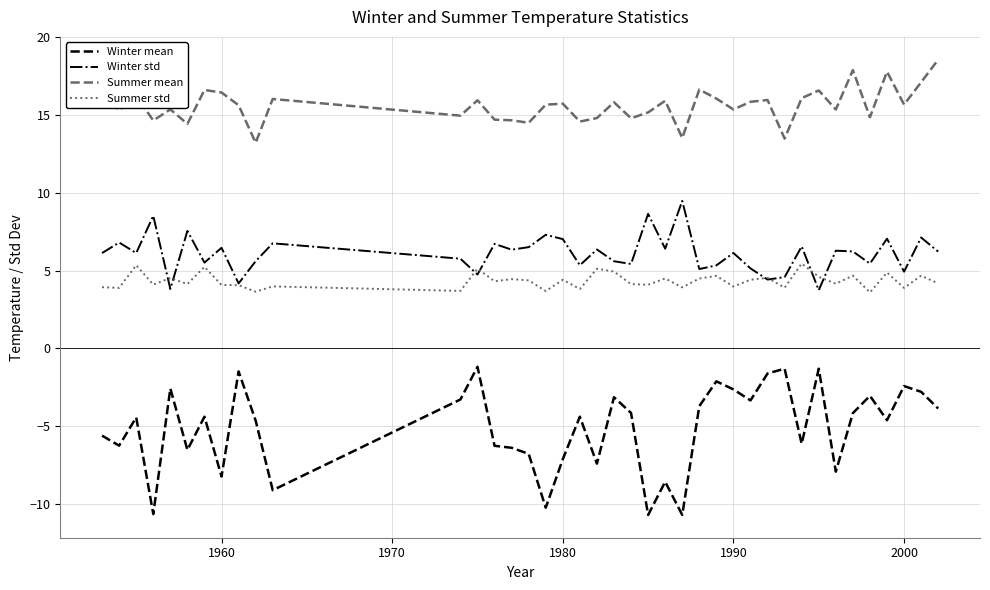

Which series has the largest total across all categories?

Summer mean